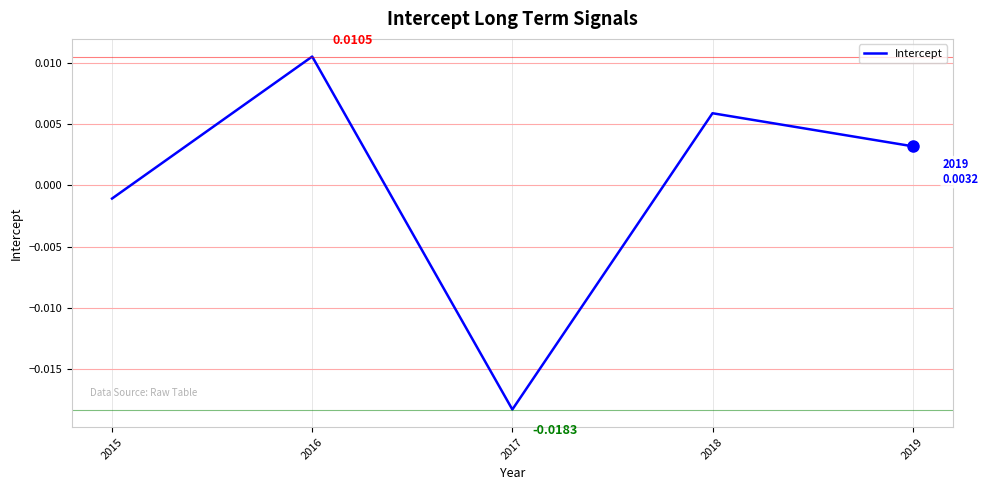

How many values exceed 0?

3